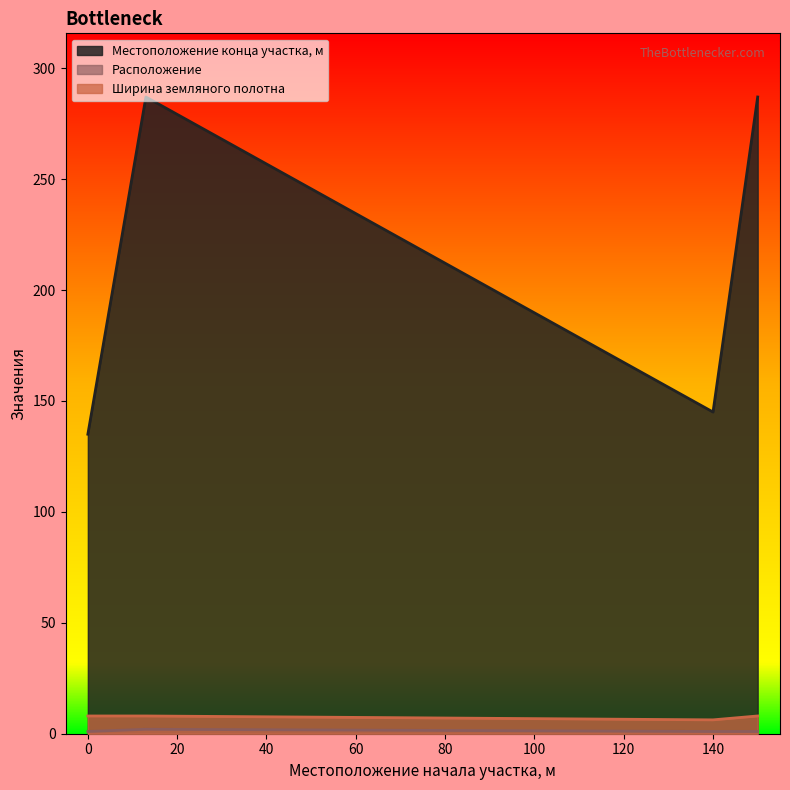

Between 13 and 140, which series saw the biggest shift?

Местоположение конца участка, м